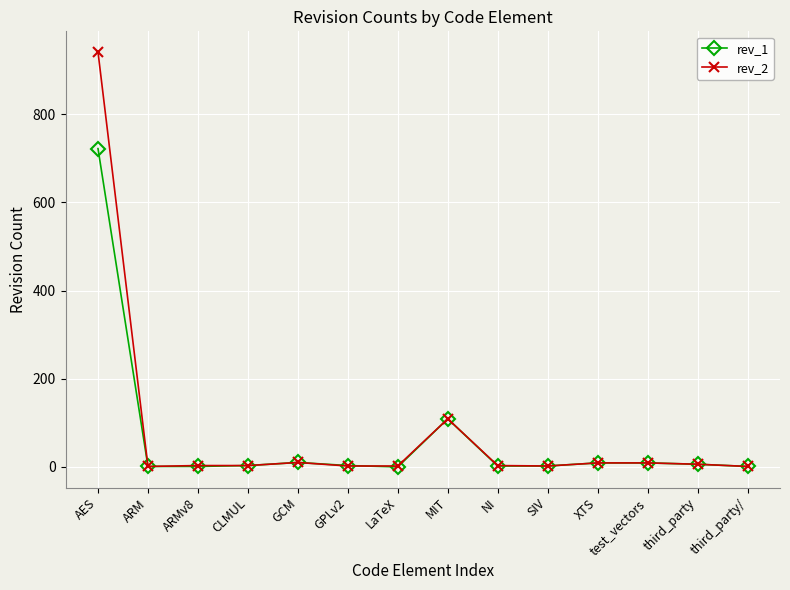

What position from the right is NI?

6